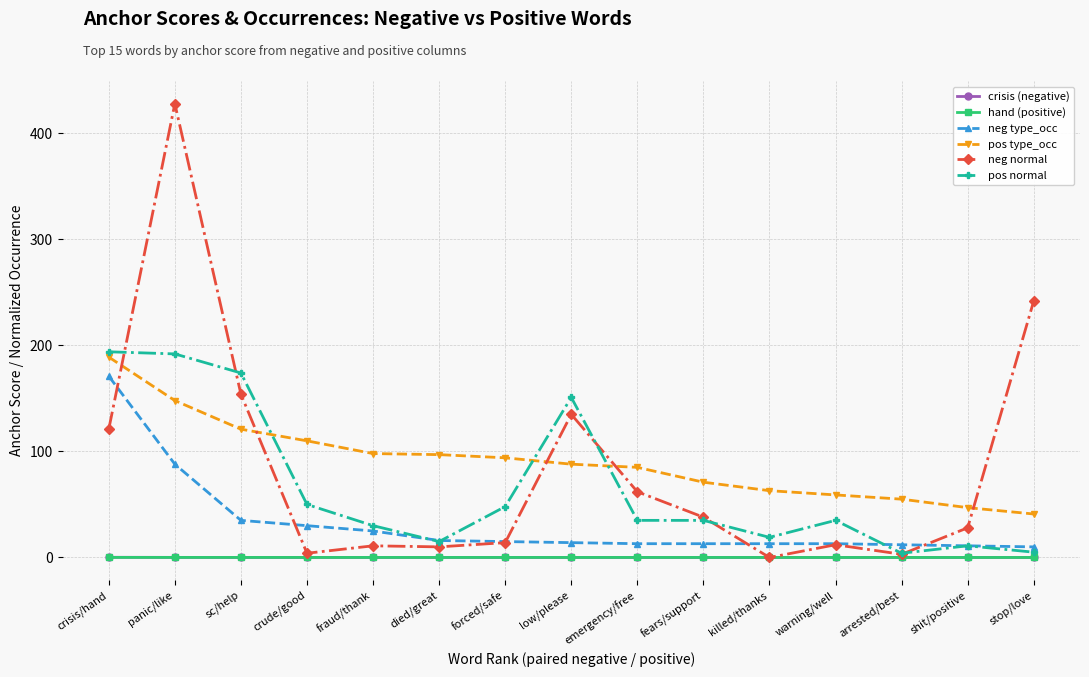

The value of neg normal at stop/love is 415.6. True or false?

False